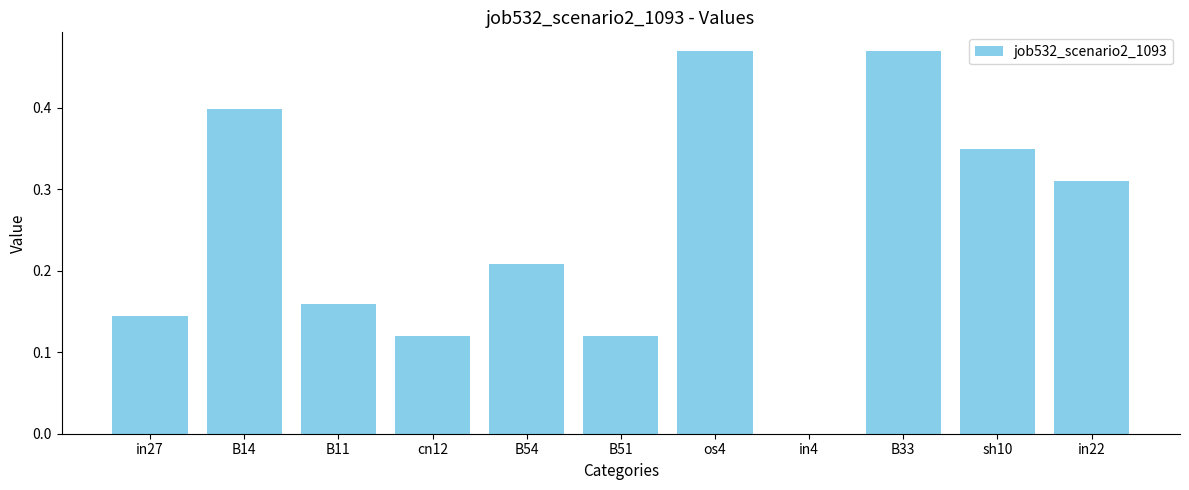

Does the chart contain stacked bars?

No